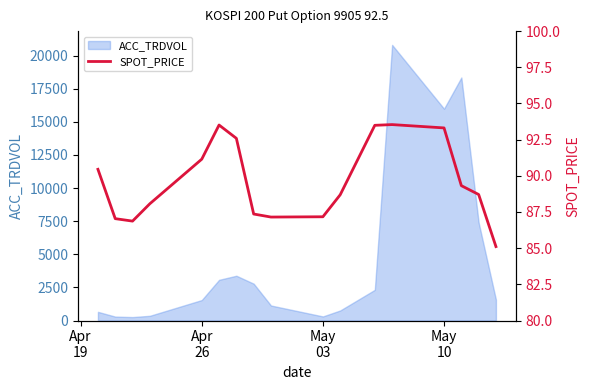

How many categories are shown in the chart?

17